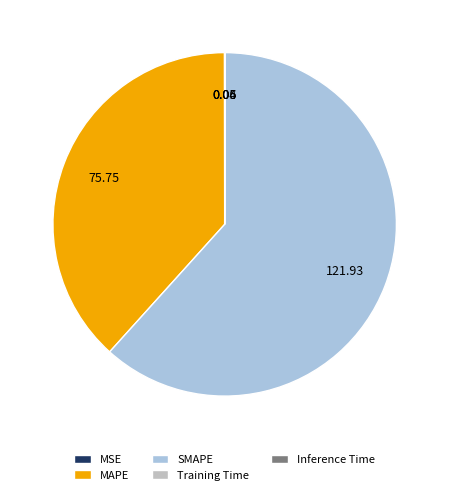

What is the majority slice?

SMAPE